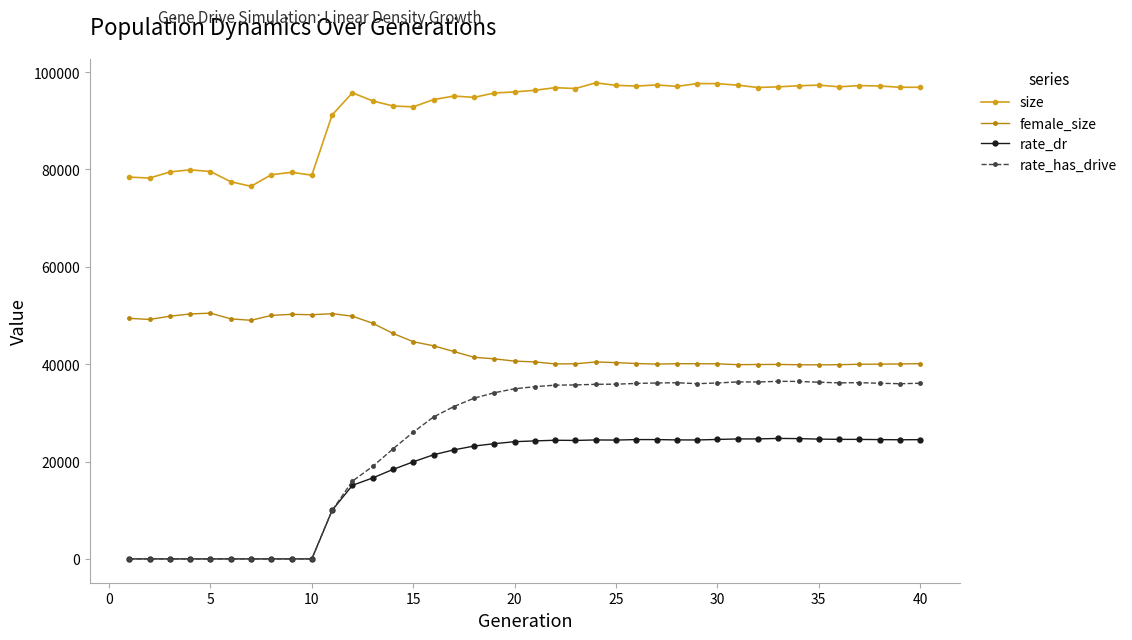

True or false: rate_has_drive has more than 2 points higher than both neighbors.

True